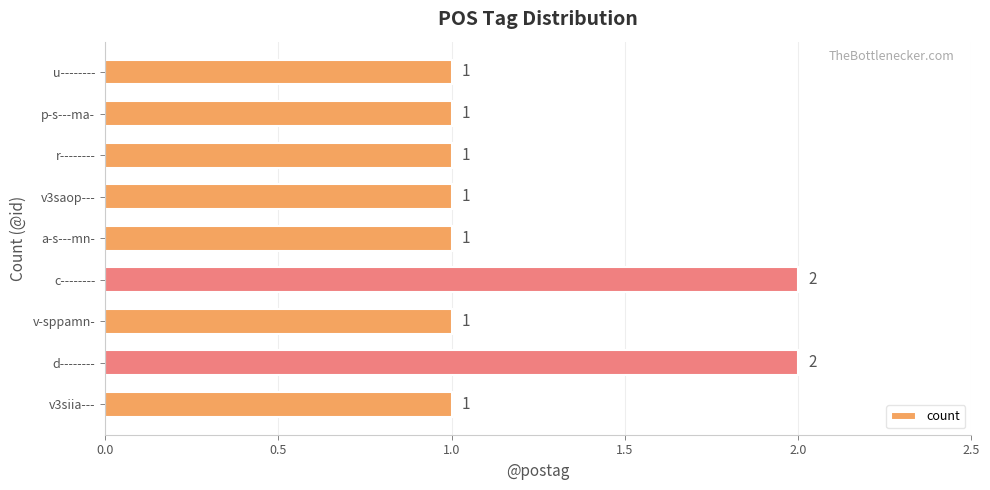

What is the ratio of the value at v3siia--- to the value at c--------?

0.5